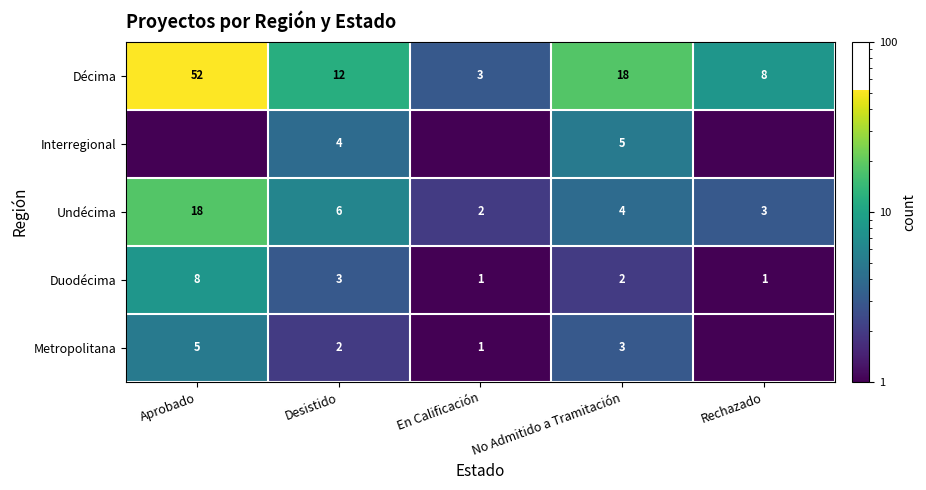

True or false: Metropolitana has a value of 1.0 at En Calificación.

True